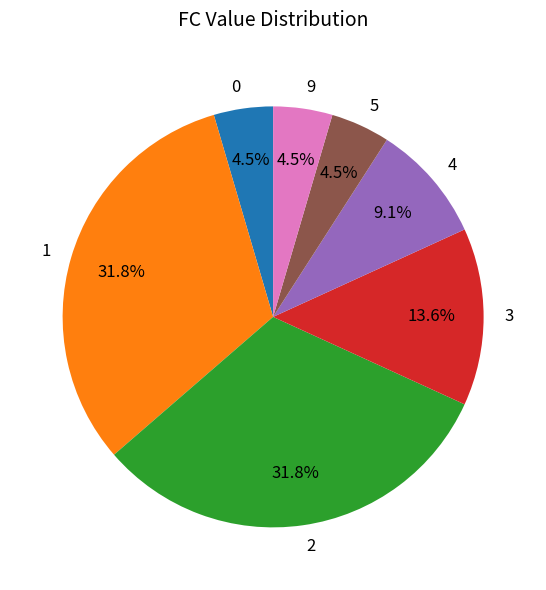

How many segments does this pie chart have?

7